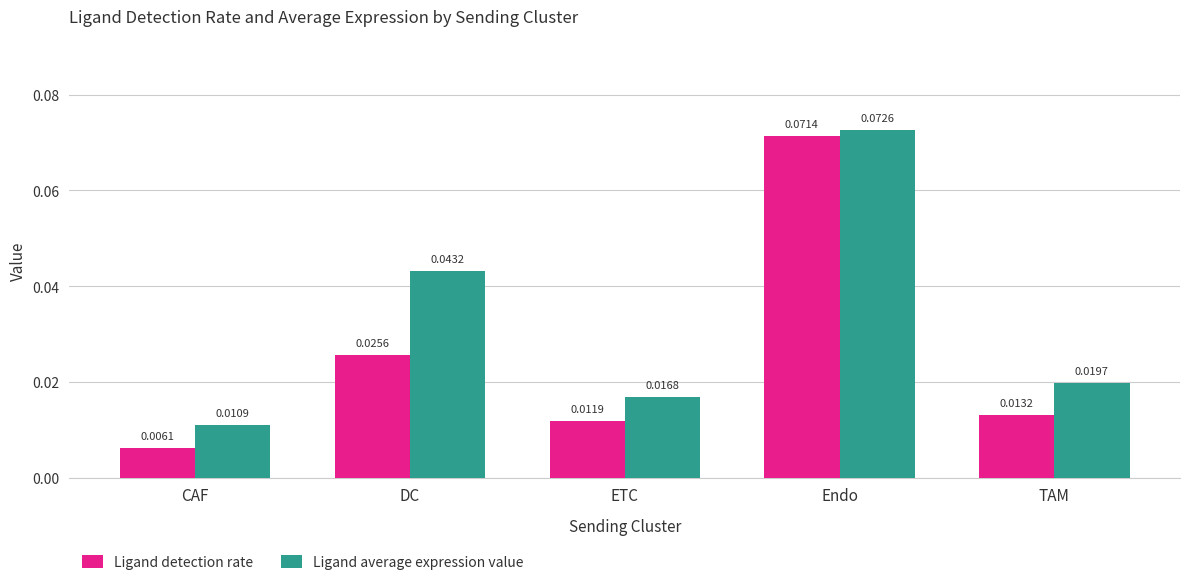

How many bars are there in total?

10